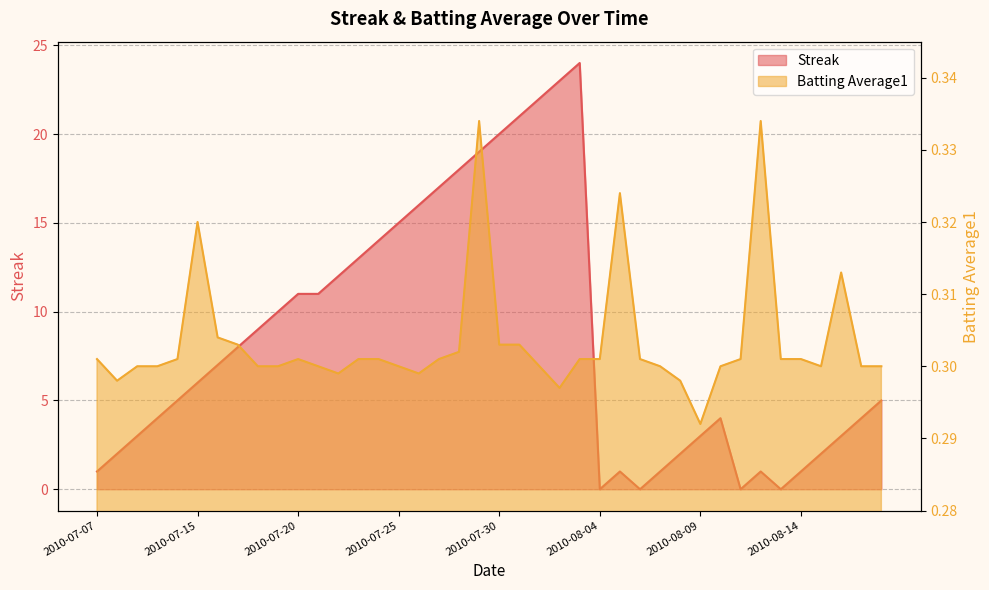

What is the label of the 6th point from the right?

2010-08-13